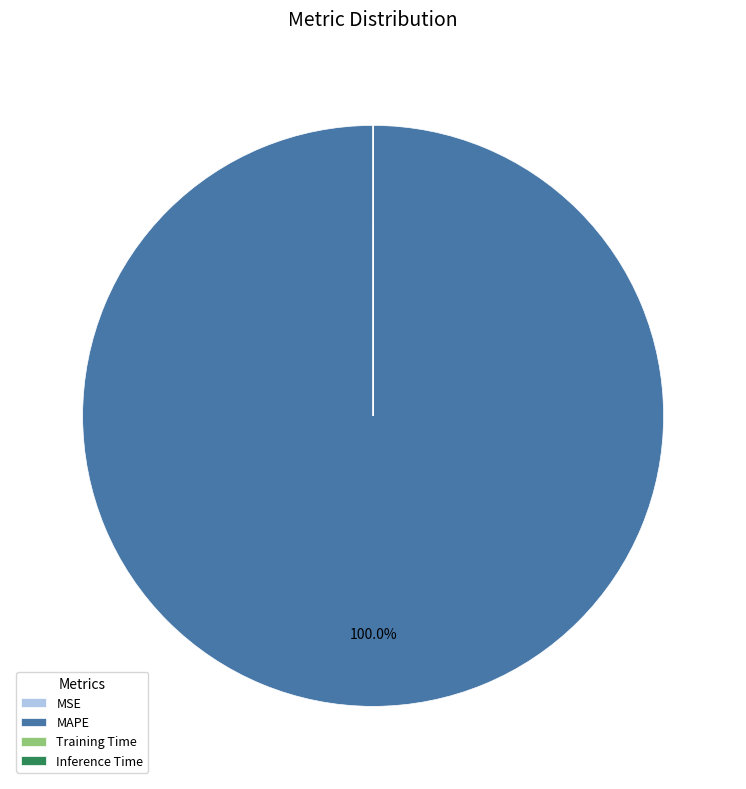

Which slice represents more than half of the pie?

MAPE